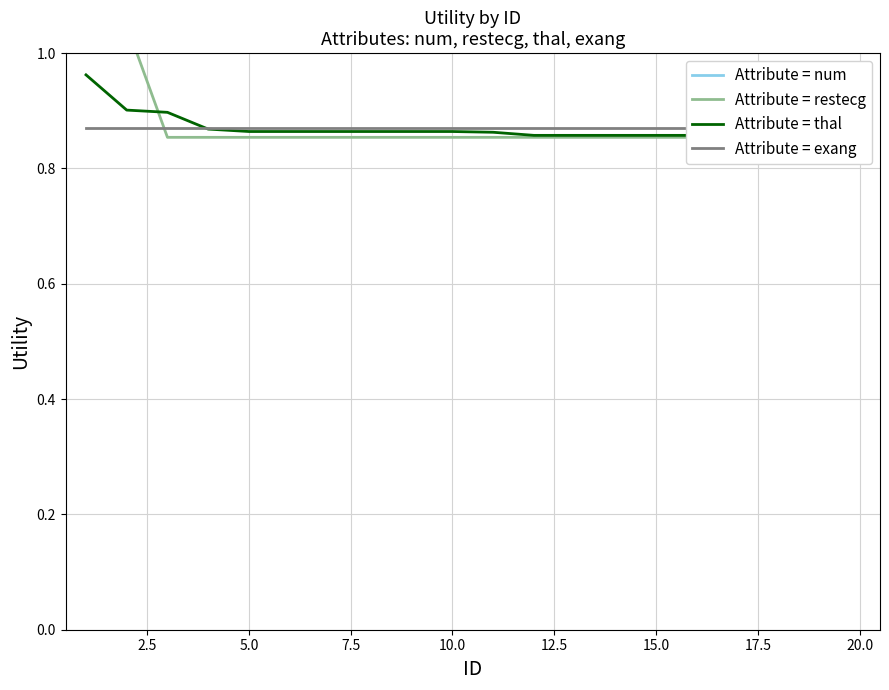

Does the chart display data point markers on the line(s)?

No